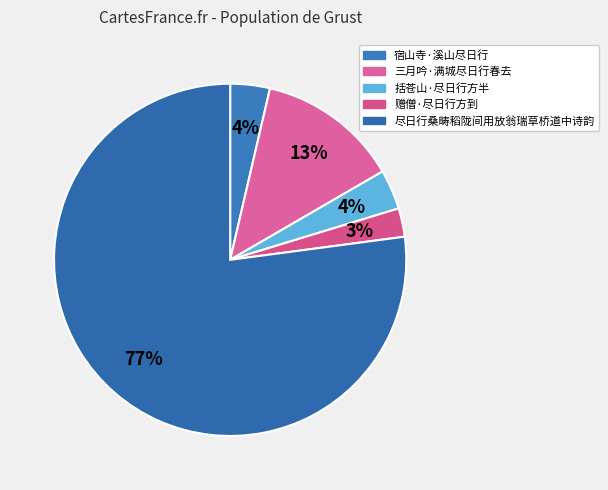

Which slice is the largest?

尽日行桑畴稻陇间用放翁瑞草桥道中诗韵